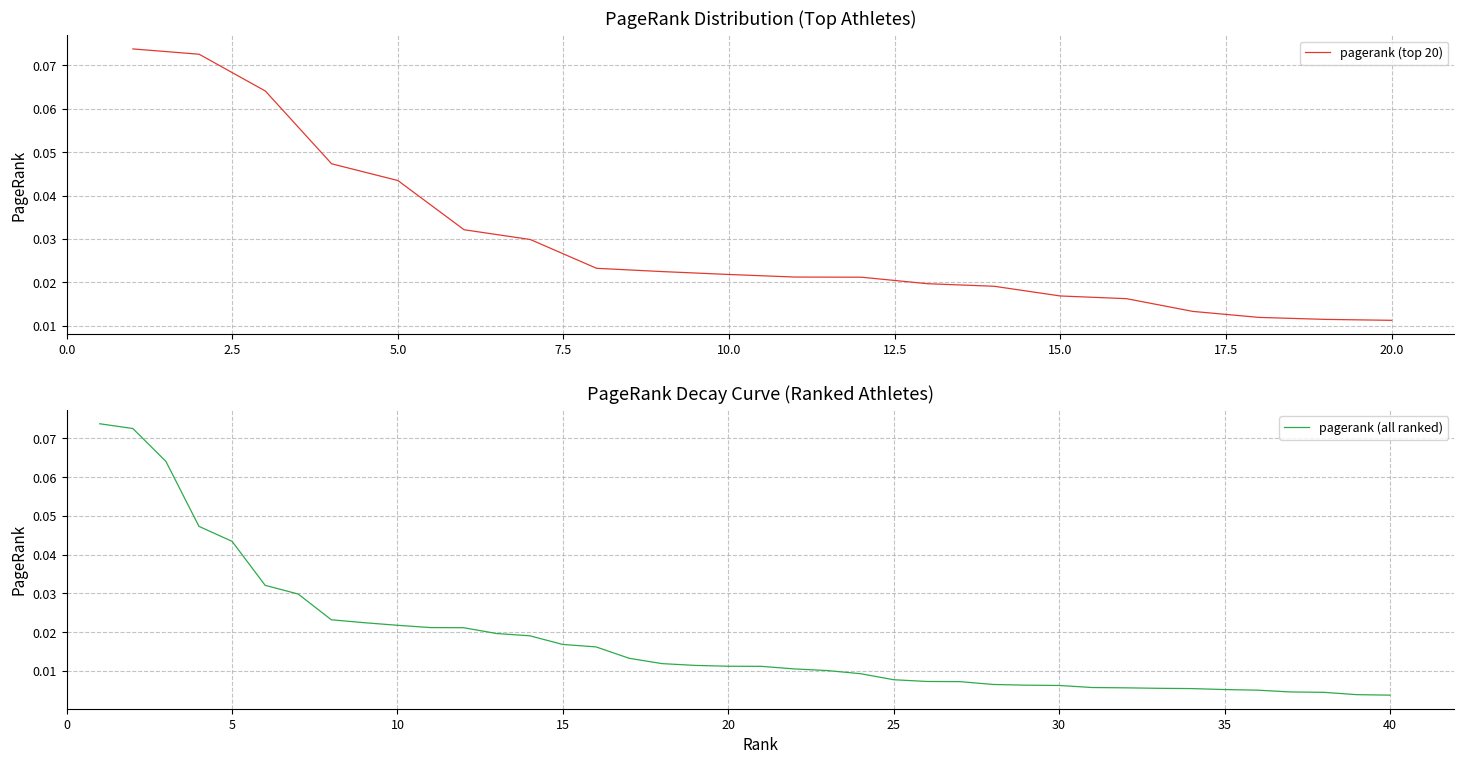

Is this an area chart (filled region under the line)?

No